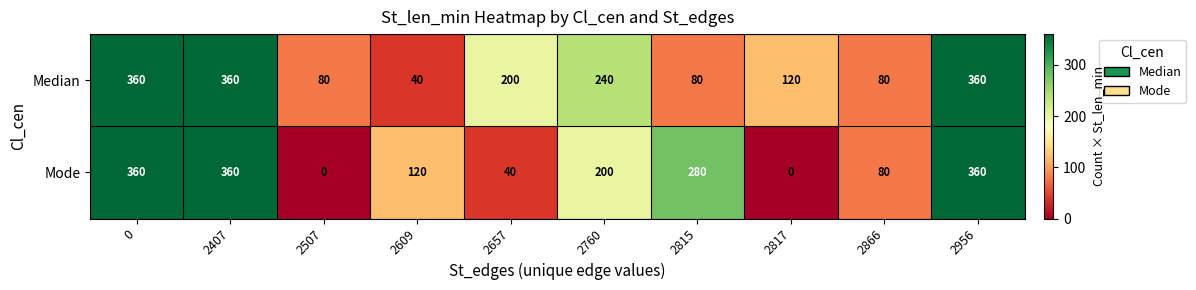

Reading right to left, what are all the values shown in this chart?

Median: 2956=360	2866=80	2817=120	2815=80	2760=240	2657=200	2609=40	2507=80	2407=360	0=360
Mode: 2956=360	2866=80	2817=0	2815=280	2760=200	2657=40	2609=120	2507=0	2407=360	0=360